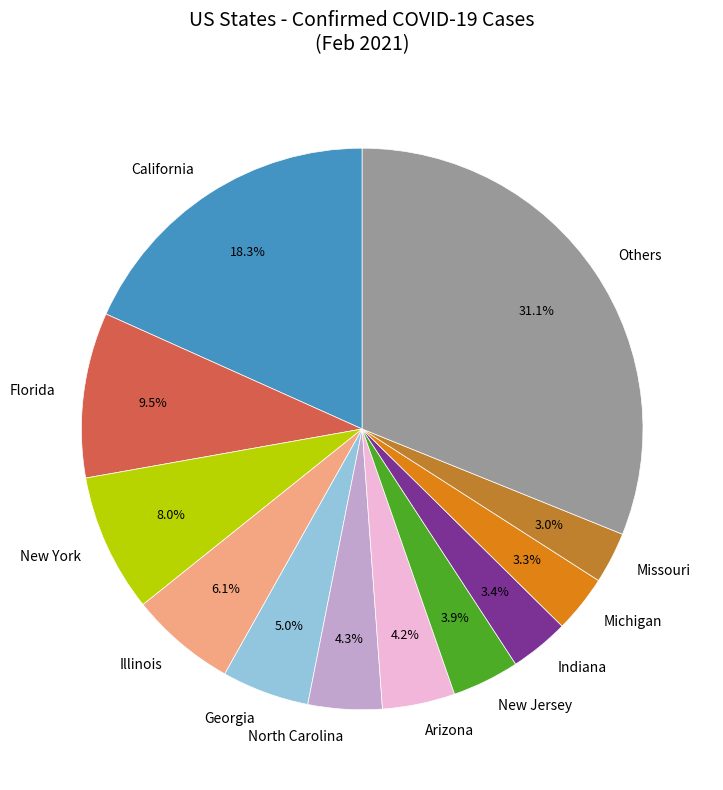

Approximately how many times larger is the value at California compared to Indiana?

5.4